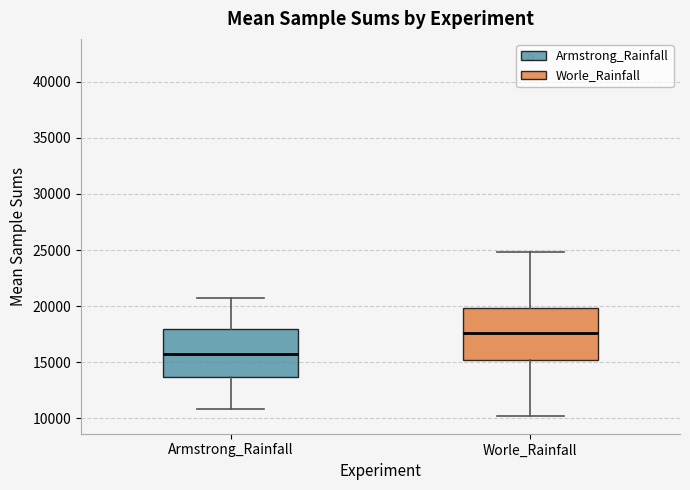

Which box's median line is the highest?

Worle_Rainfall